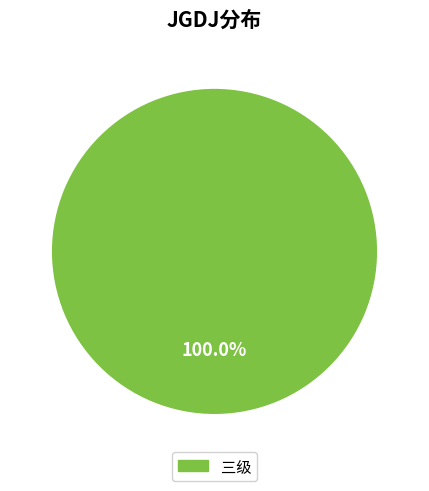

Is there any slice that represents more than half of the pie?

Yes